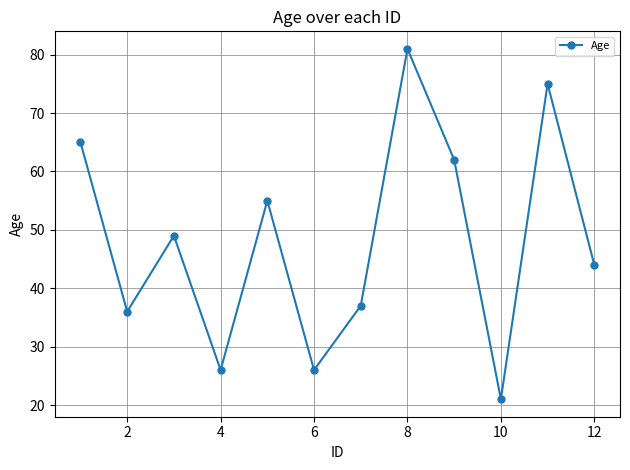

What is the value of the 11th point from the left?

75